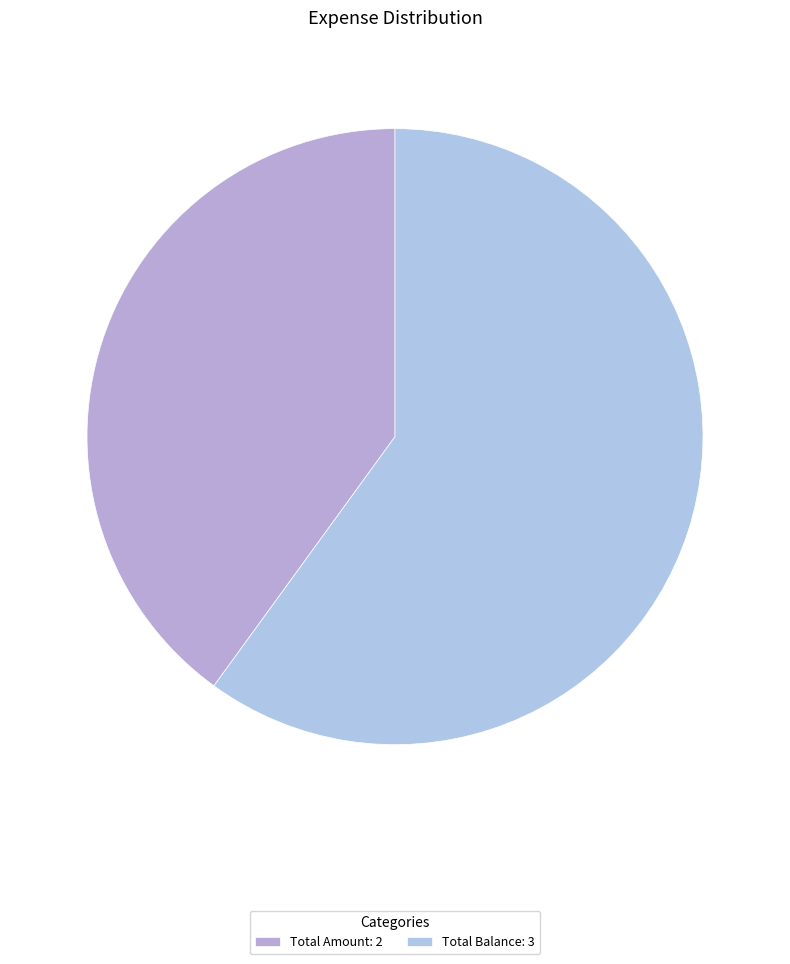

True or false: Total Balance accounts for 45% of the total.

False